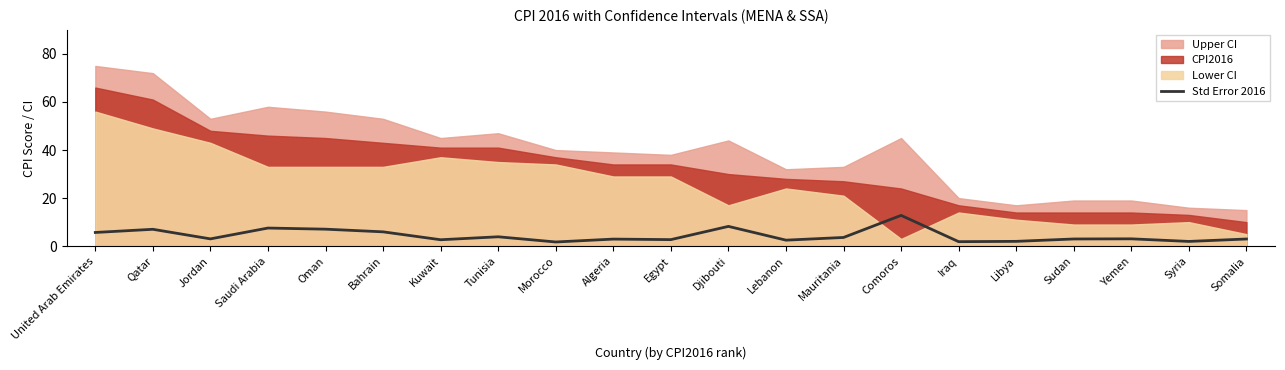

How many interior local valleys (lower than both neighbors) does the data have?

7